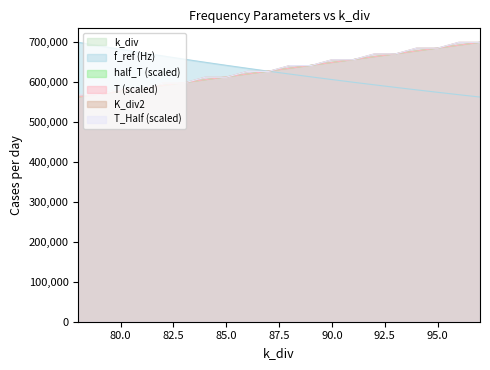

Where is k_div nearest to the value 631443?

87